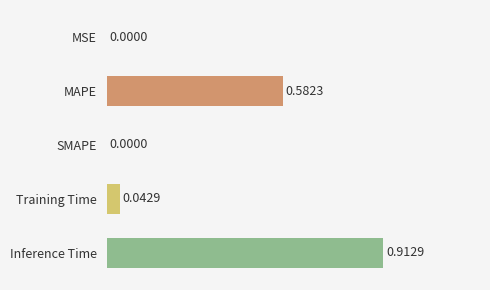

Which category has the highest value across all series?

Inference Time